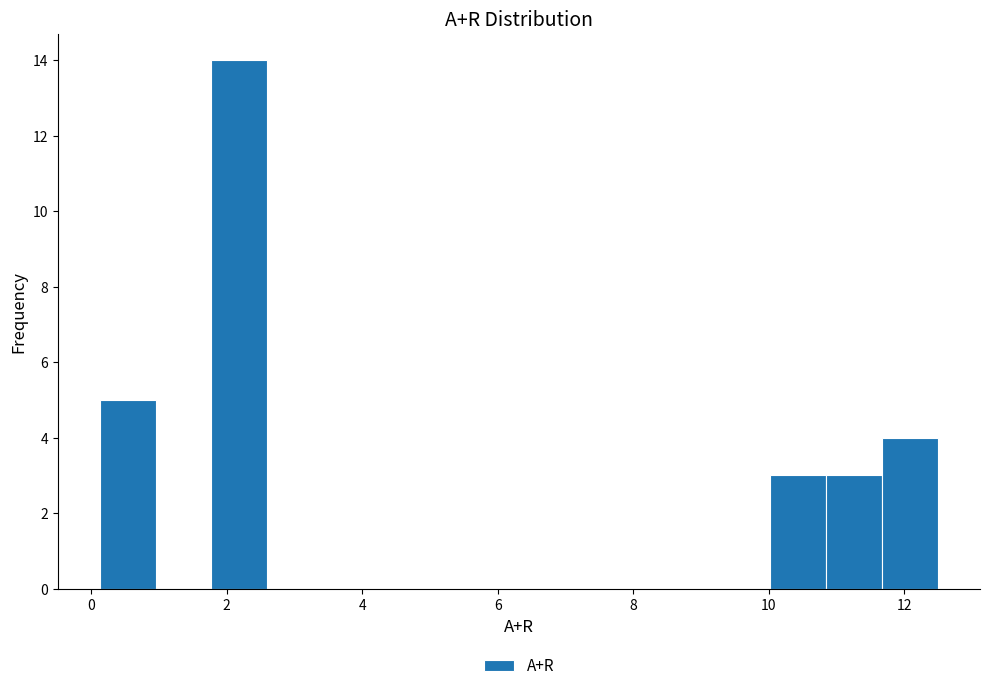

Reading left to right, transcribe this chart: for each bar, give the range it covers on the x-axis and its height. Neither the bar edges nor the heights are printed on the chart, so give them approximately, as read against the axes.

0.2 to 1.0: 5
1.0 to 1.8: 0
1.8 to 2.6: 14
2.6 to 3.4: 0
3.4 to 4.2: 0
4.2 to 5.0: 0
5.0 to 6.0: 0
6.0 to 6.8: 0
6.8 to 7.6: 0
7.6 to 8.4: 0
8.4 to 9.2: 0
9.2 to 10.0: 0
10.0 to 10.8: 3
10.8 to 11.6: 3
11.6 to 12.6: 4